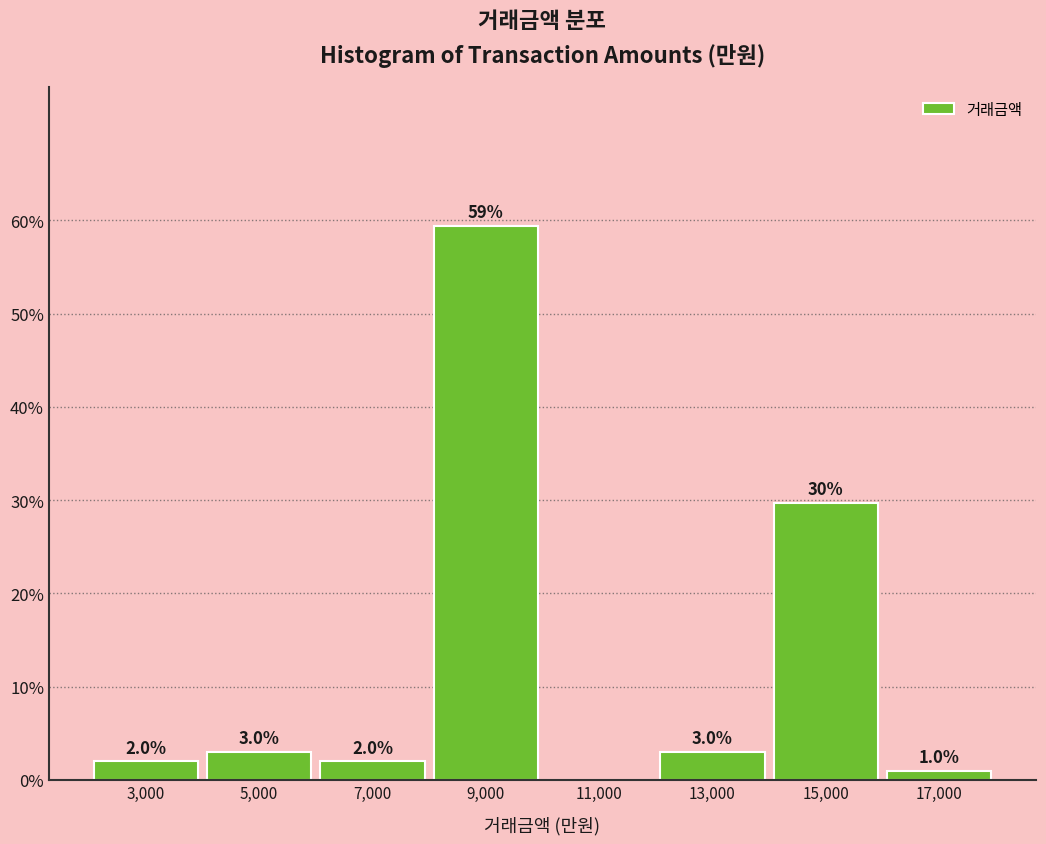

Over which range of the x-axis is the bar tallest?

8000 to 10000